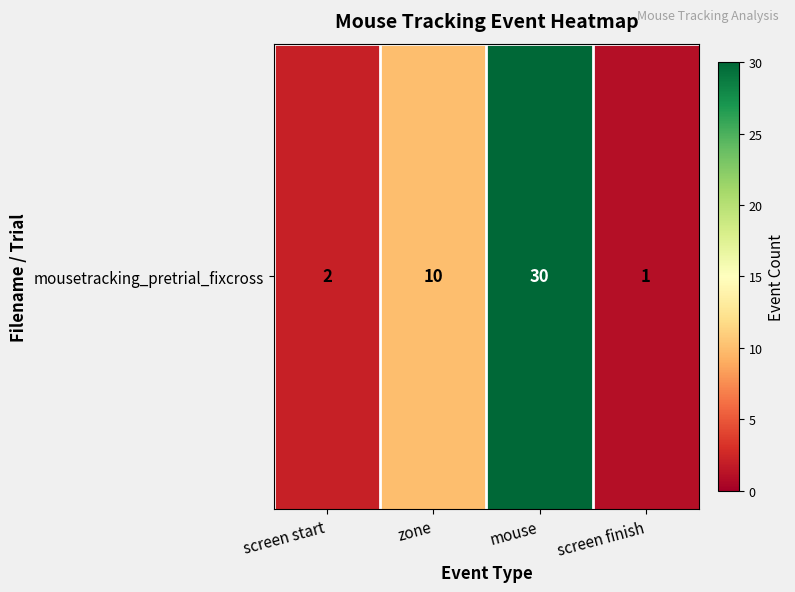

Where is the data nearest to the value 15?

zone